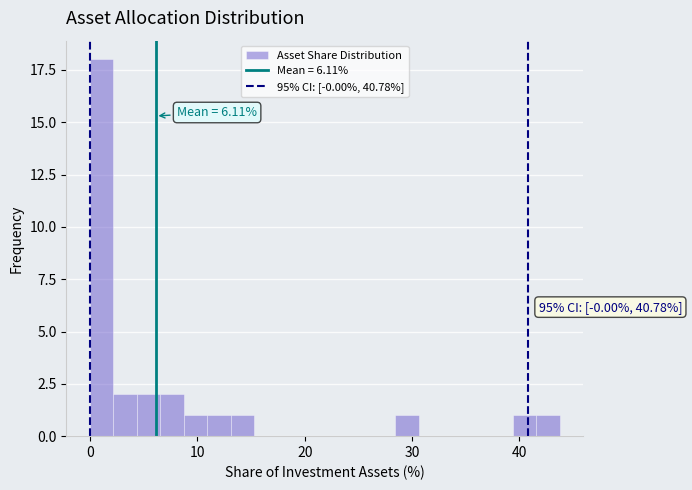

Read against the x-axis, roughly where is the centre of the tallest bar?

1